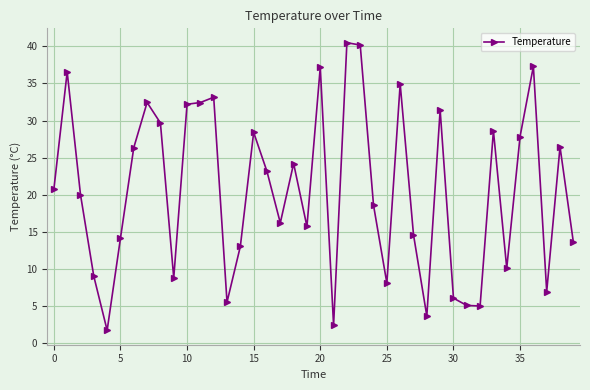

How many lines are shown in the chart?

1